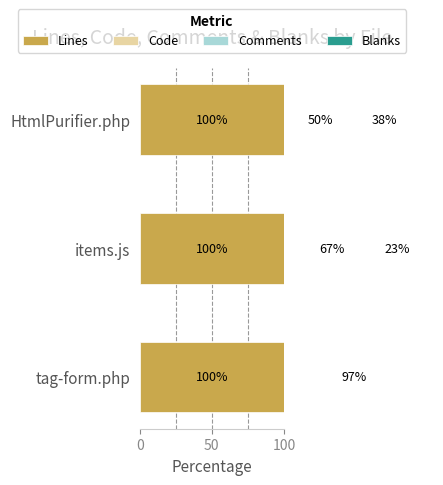

How many bars are there in total?

12